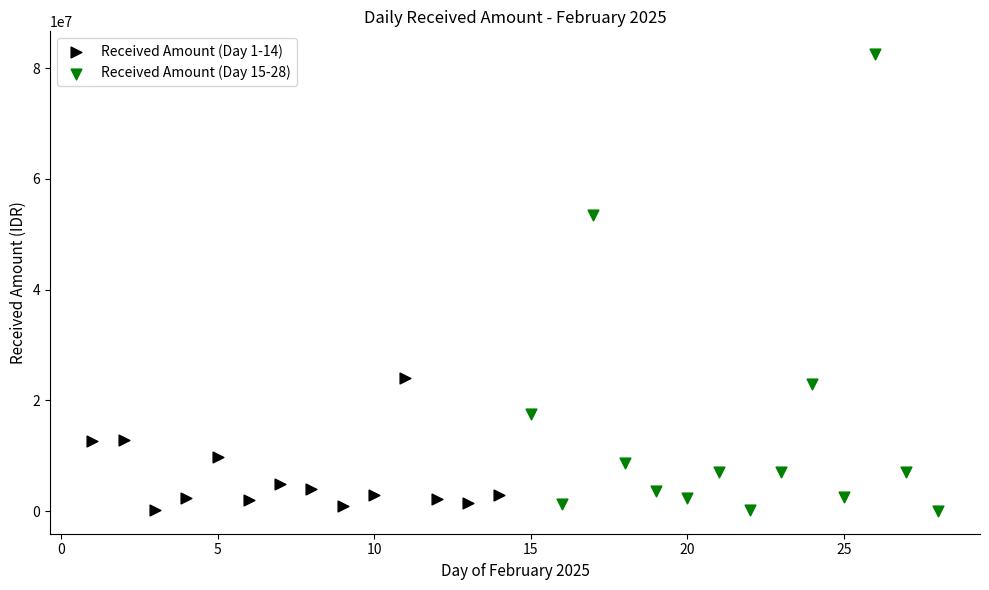

Which series contains the highest Y value?

Received Amount (Day 15-28)